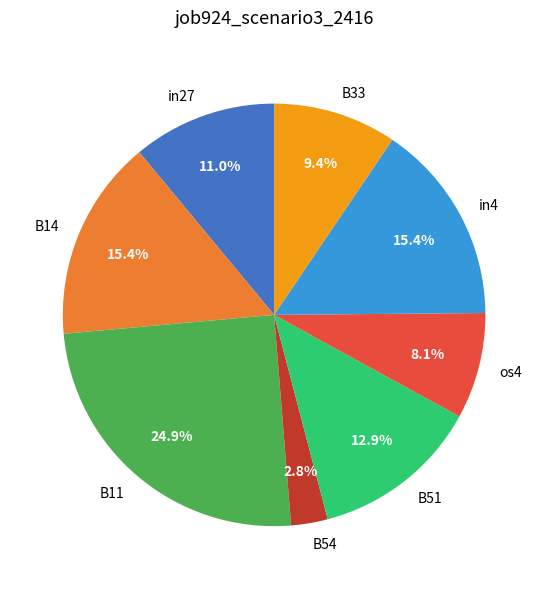

Which has a higher value, B11 or B14?

B11